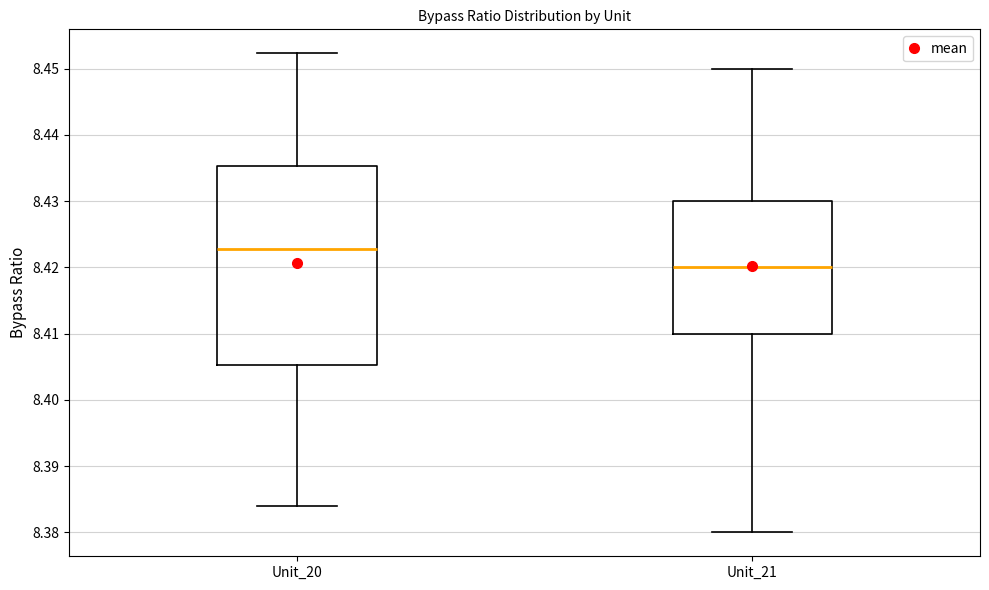

Comparing the boxes themselves (not the whiskers), which one is the tallest?

Unit_20